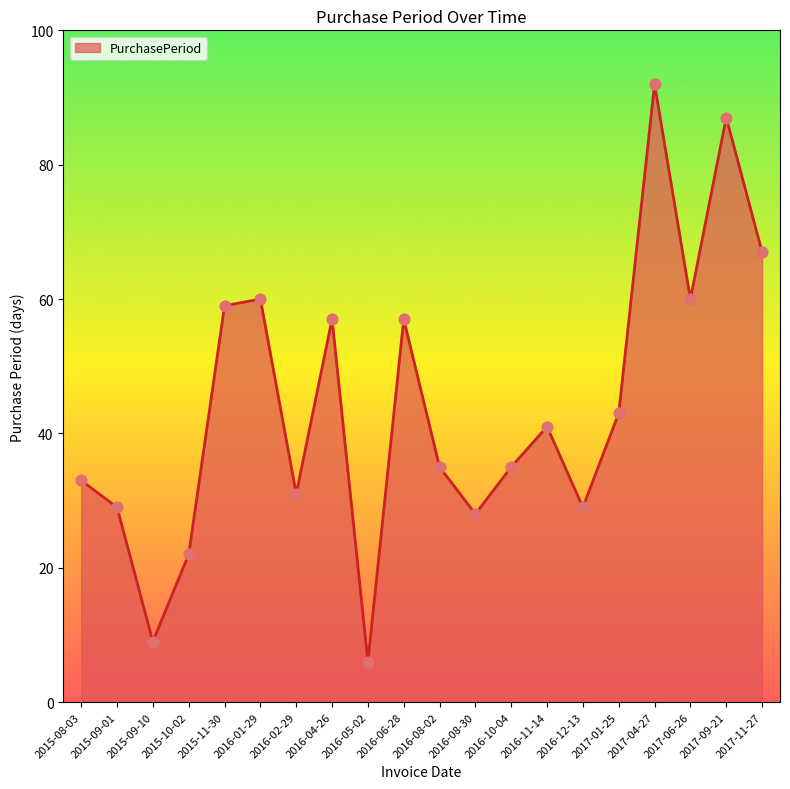

What is the ratio of the value at 2016-05-02 to the value at 2015-09-10?

0.7